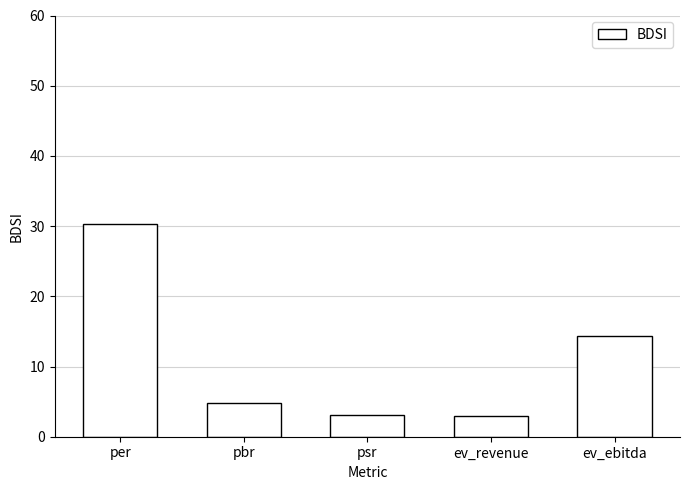

What is the label of the 2nd bar from the right?

ev_revenue